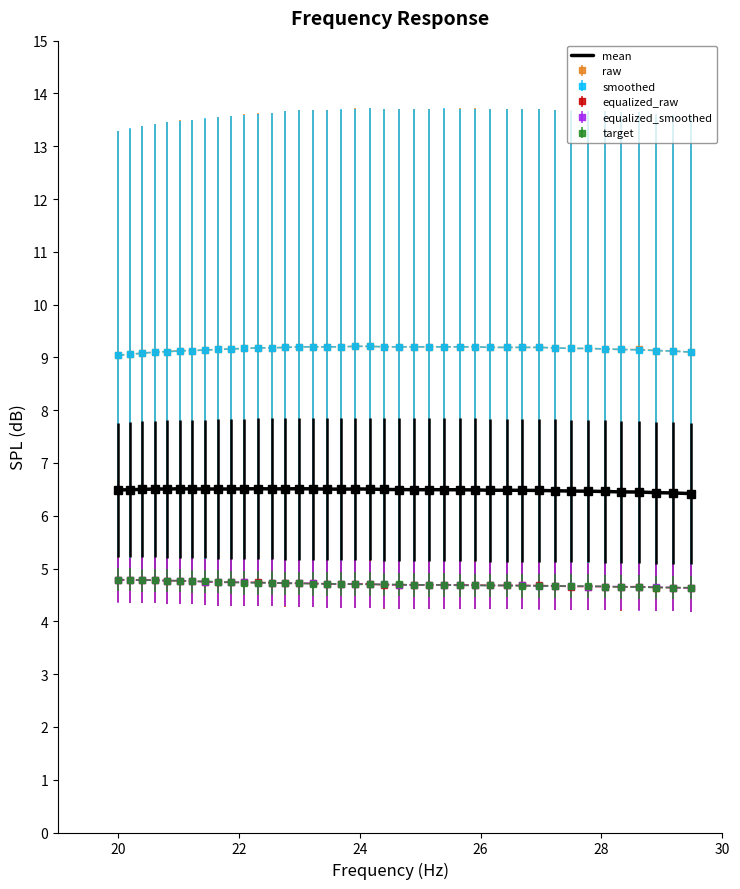

What is the maximum value shown in the chart?

9.2